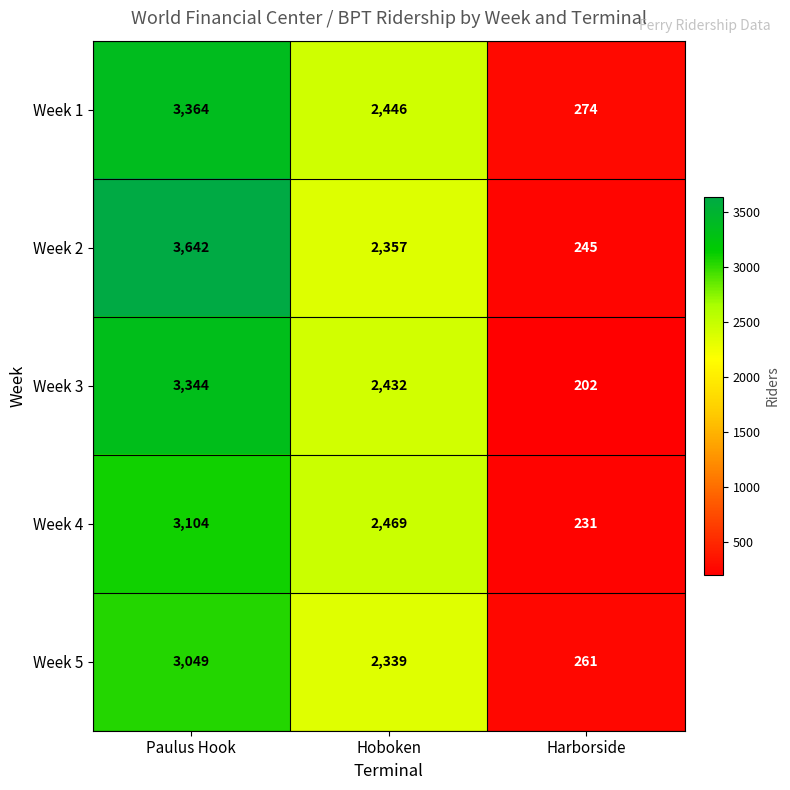

How many data points does each series have?

3